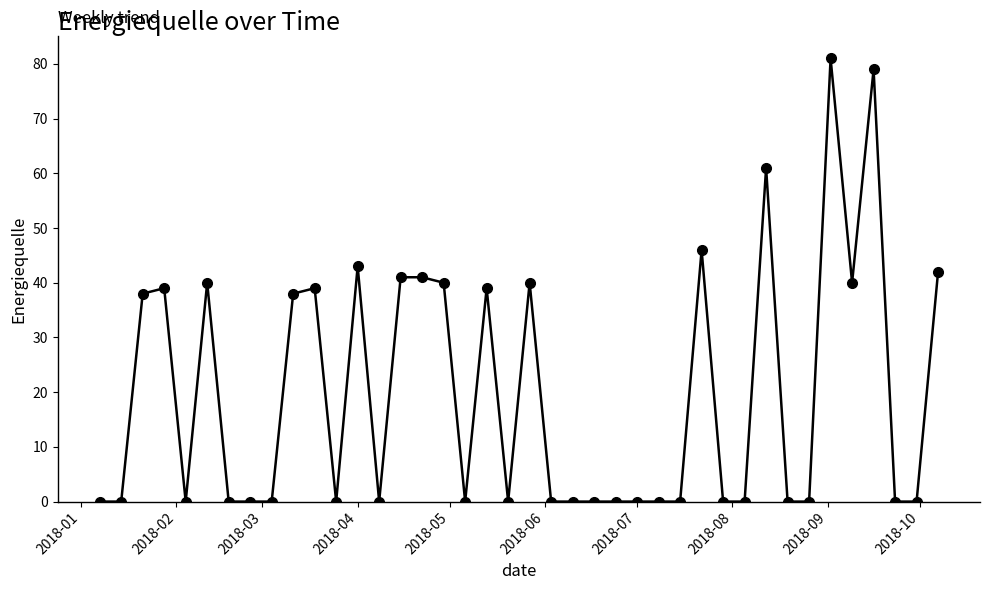

What is the greatest value displayed?

81